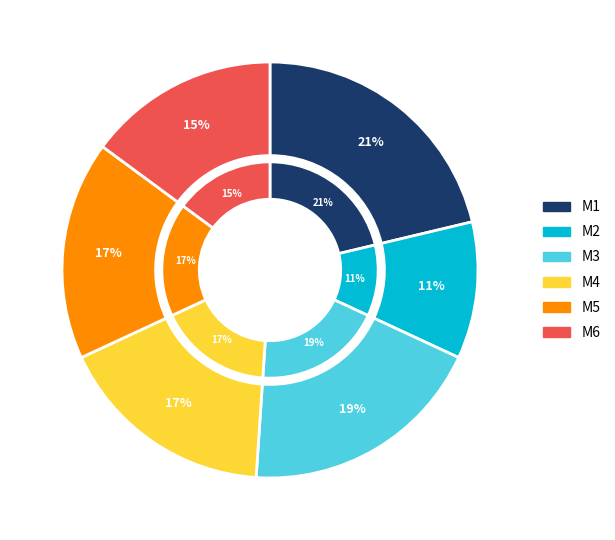

Does M4 represent more than half of the total?

No